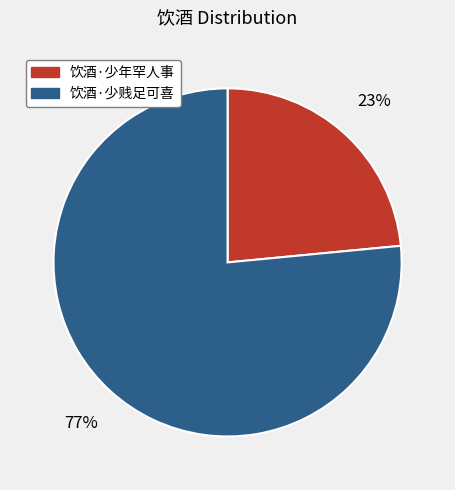

Is there a majority slice in this chart?

Yes